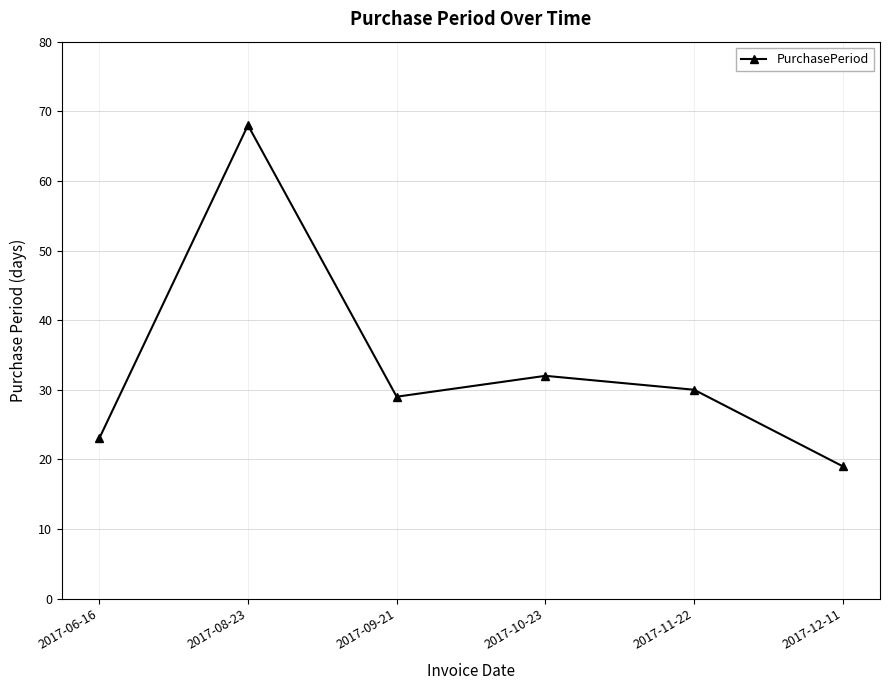

At which category does the chart reach its peak across all series?

2017-08-23